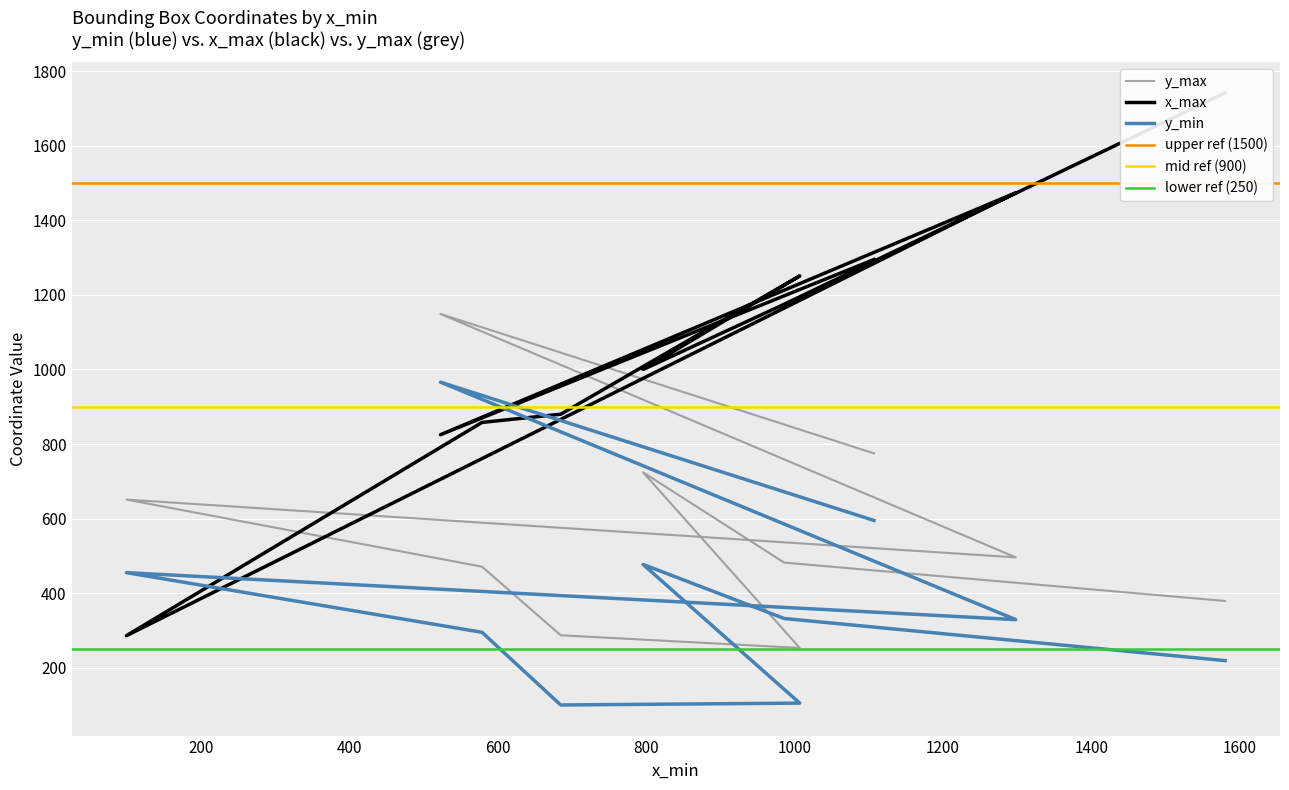

Rank the series by their maximum value, from lowest to highest.

y_min, y_max, x_max